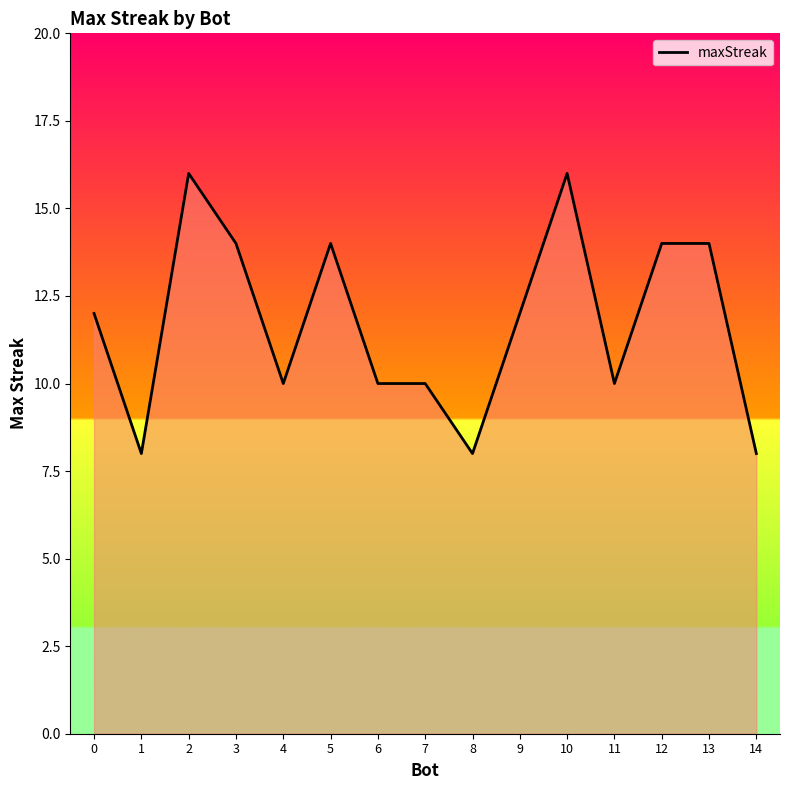

What is the difference between the values at 7 and 0?

2